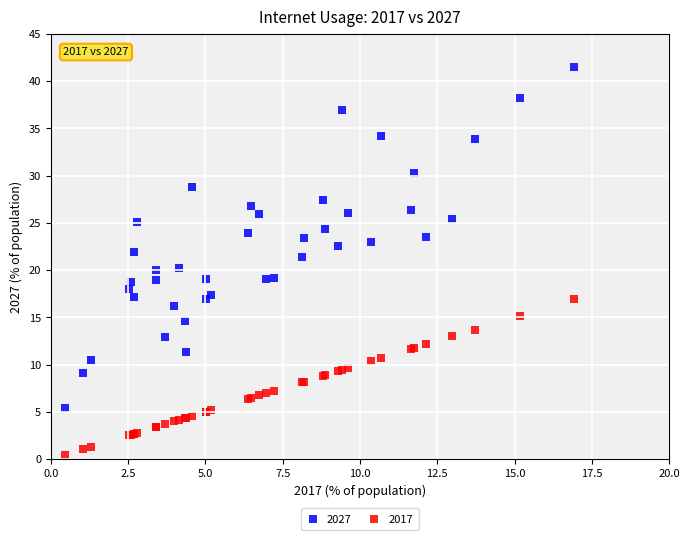

Which series reaches the maximum Y coordinate?

2027